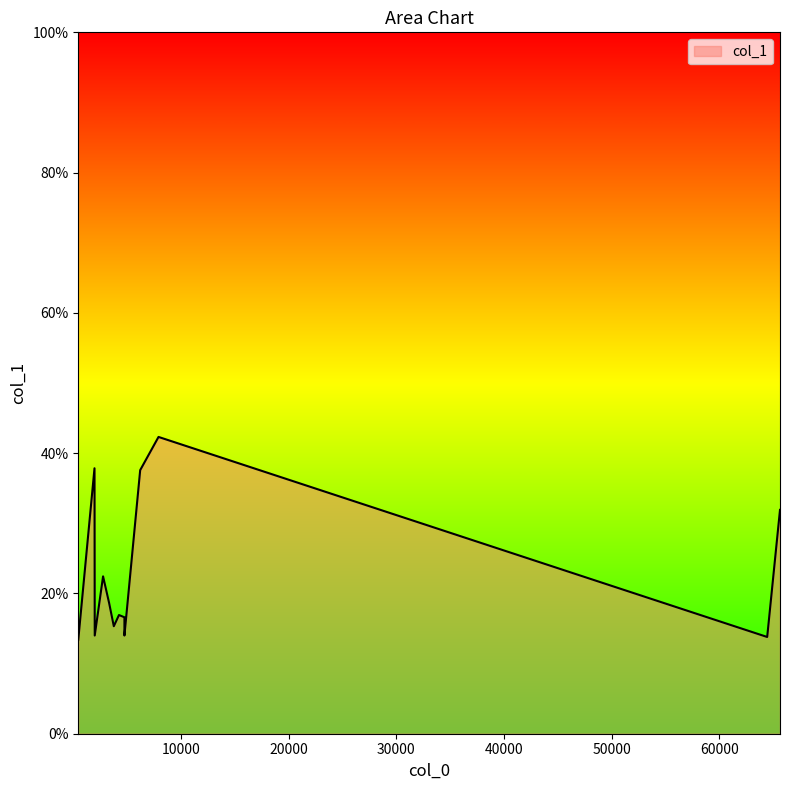

What is the difference between the maximum and minimum values?

28.9